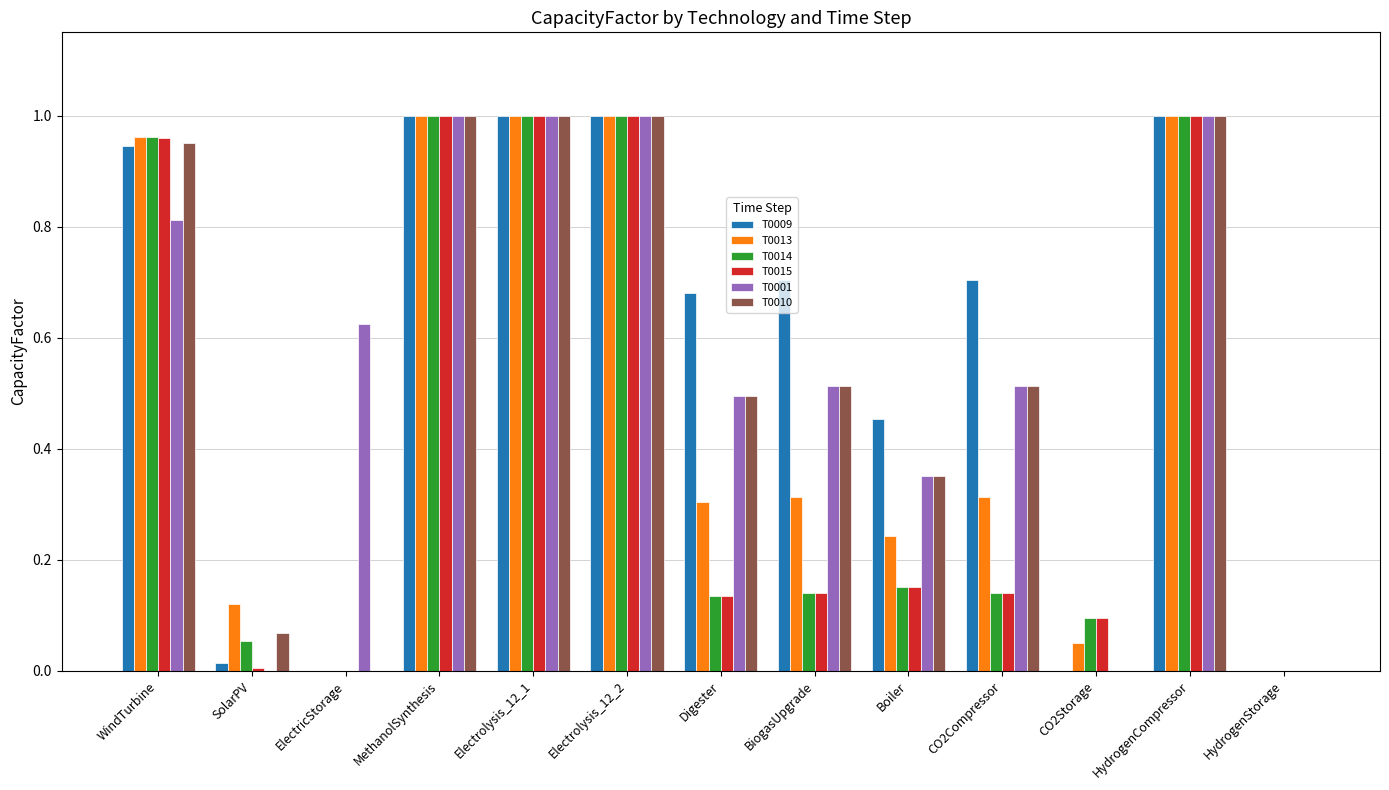

The value of T0010 at HydrogenStorage is 0.0. True or false?

True